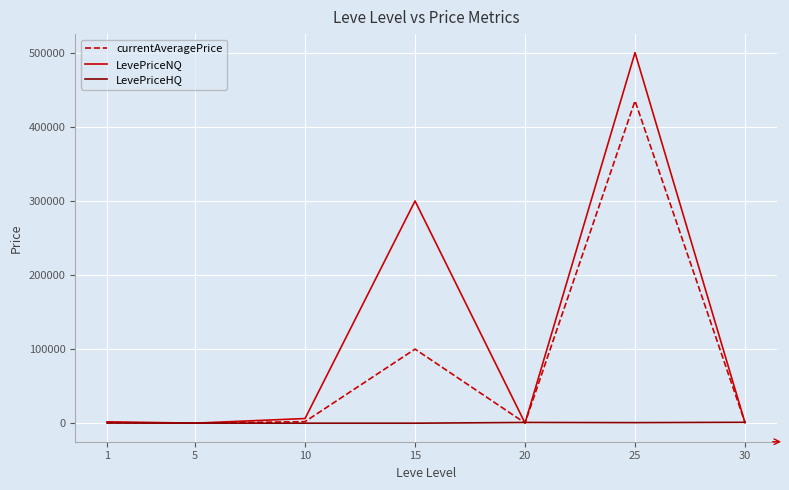

What is the difference between the LevePriceNQ values at 5 and 10?

6225.9